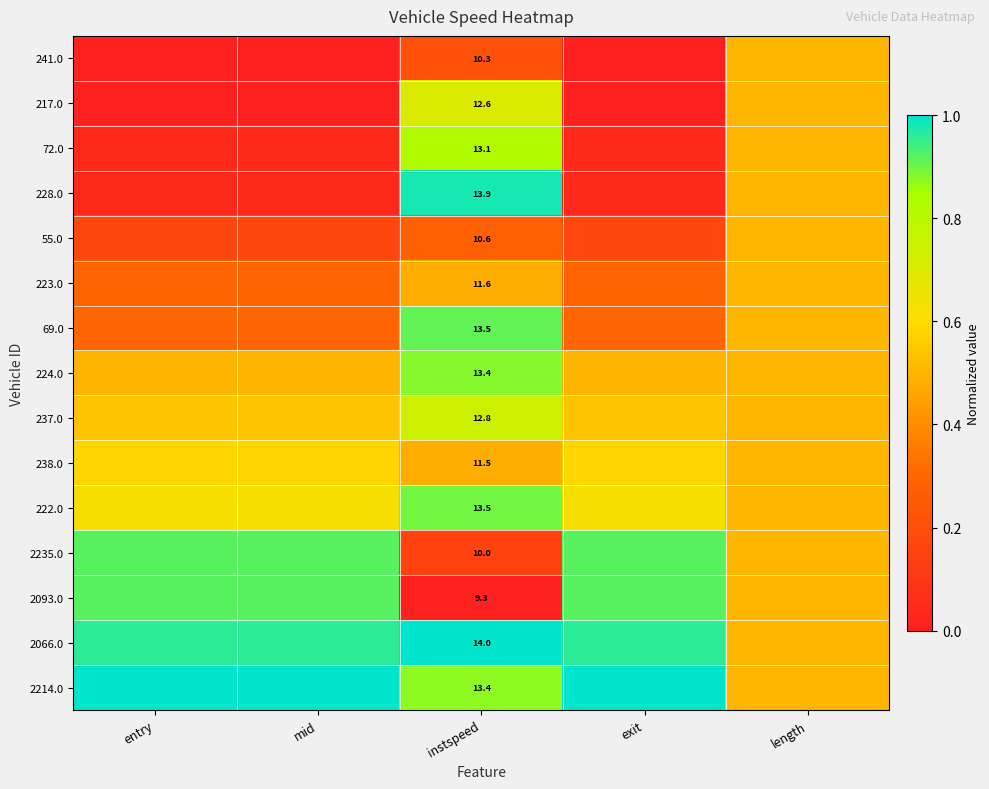

The 224.0 series shows 0.5 at exit. True or false?

True